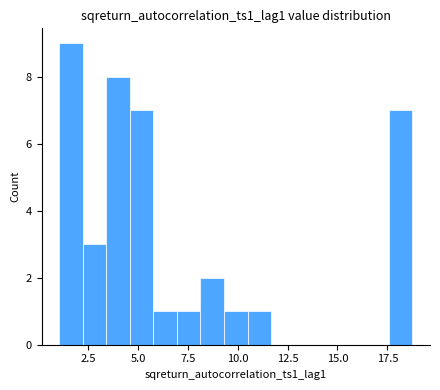

Around what value on the x-axis is the tallest bar? Give the approximate position of its centre, as read against the axis.

1.5